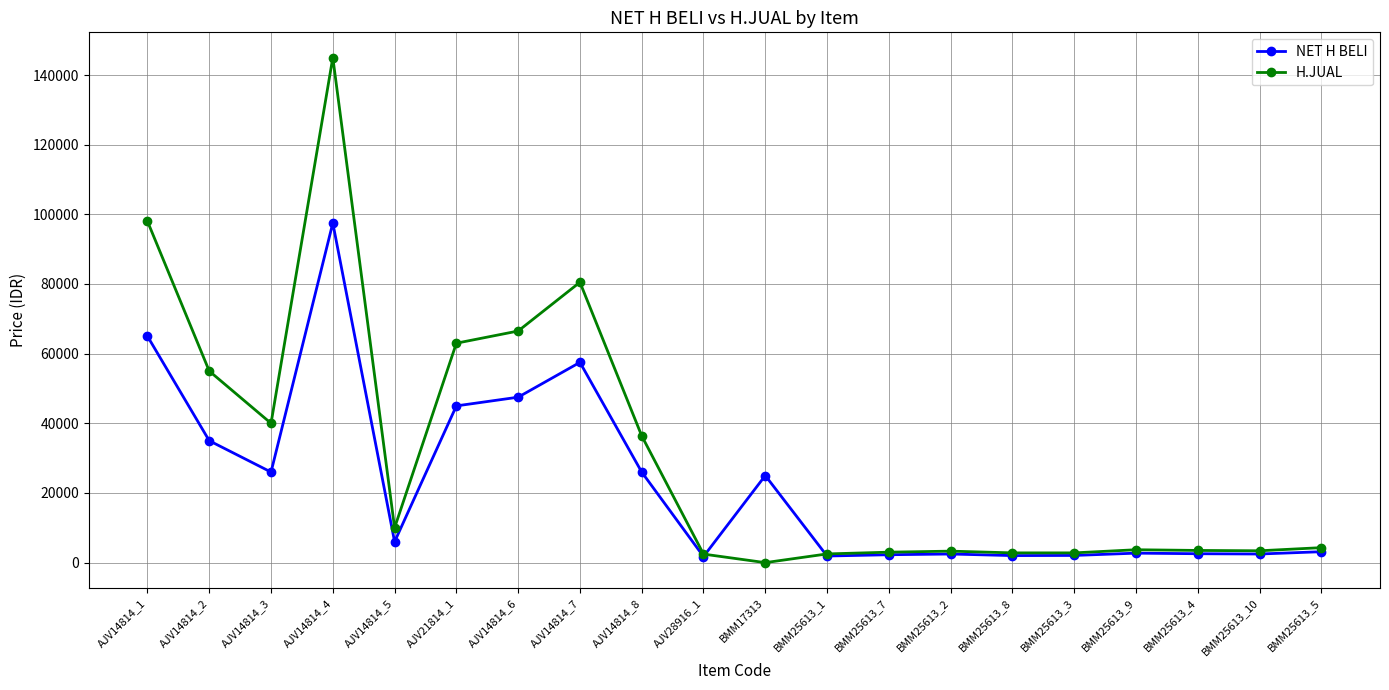

Is it true that H.JUAL equals 48628.3 at AJV14814_8?

False